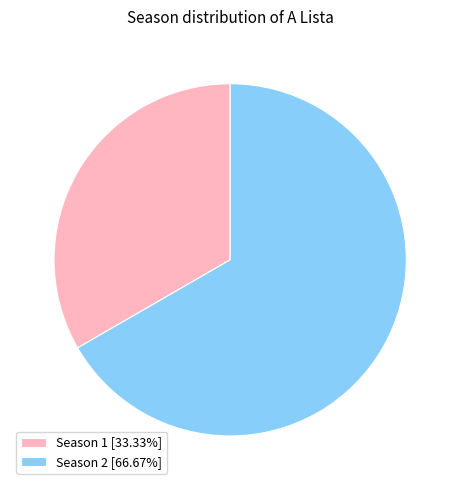

Combined, do Season 1 [33.33%] and Season 2 [66.67%] account for over 50%?

Yes